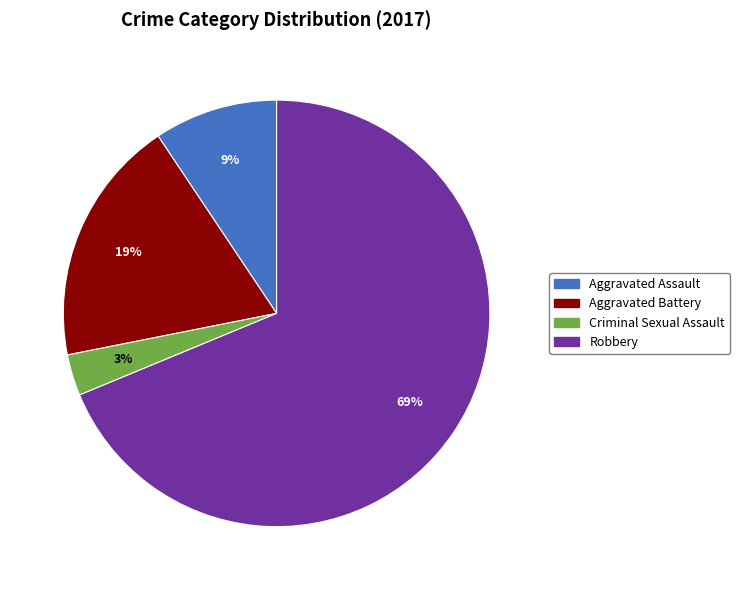

To the nearest percent, what percentage of the pie is Aggravated Assault?

9%